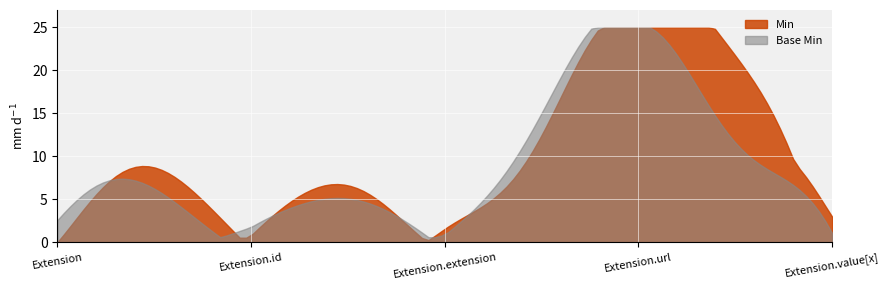

How many lines are shown in the chart?

2